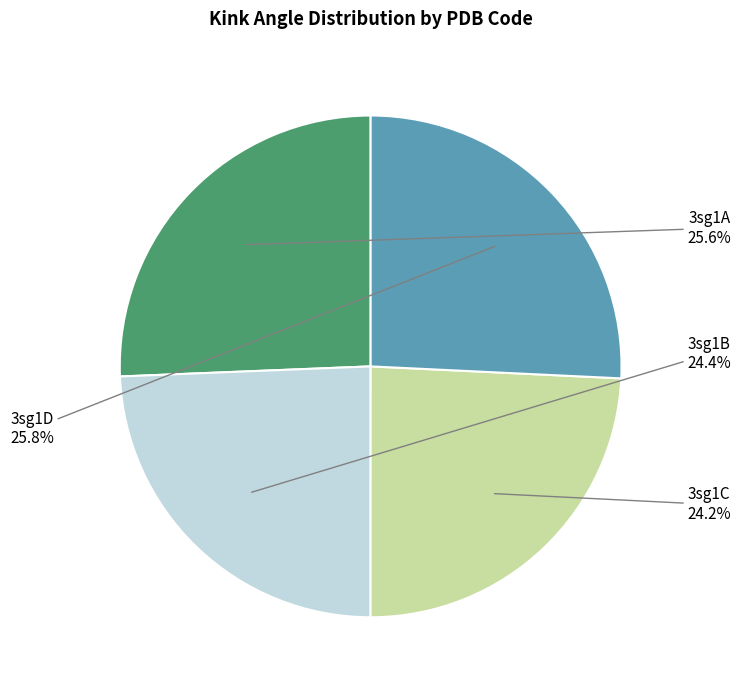

How many slices are in this pie chart?

4